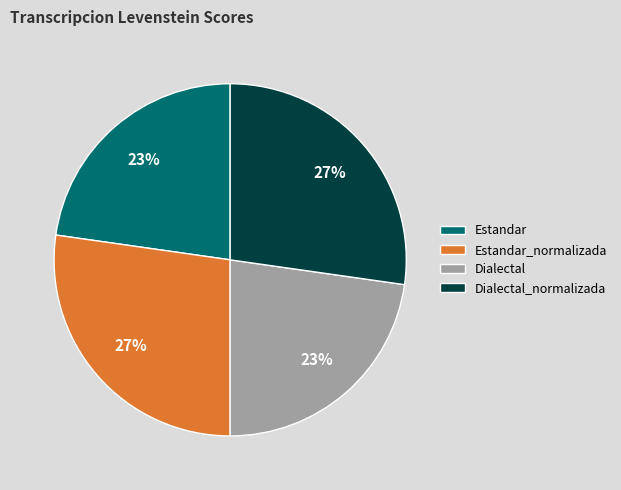

Which has a higher value, Dialectal or Estandar_normalizada?

Estandar_normalizada